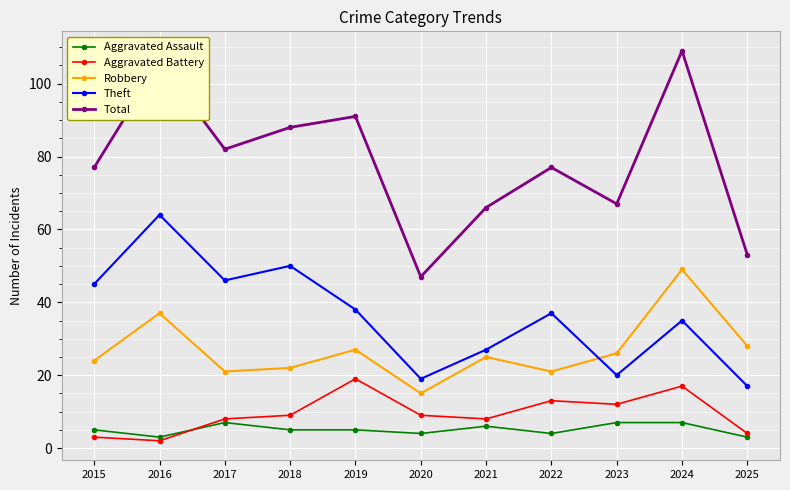

How many lines are shown in the chart?

5